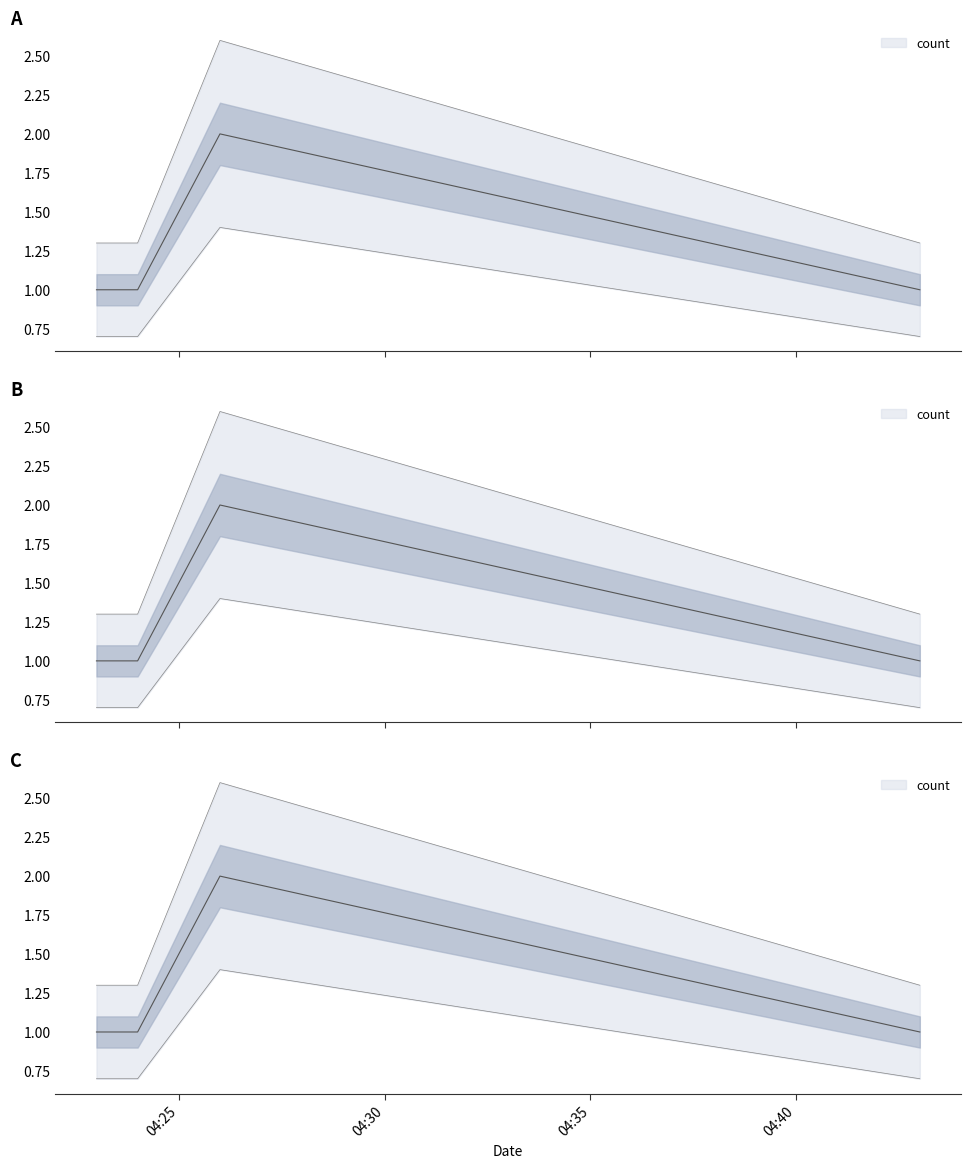

Which category has the highest value across all series?

2019-05-15 04:26:00